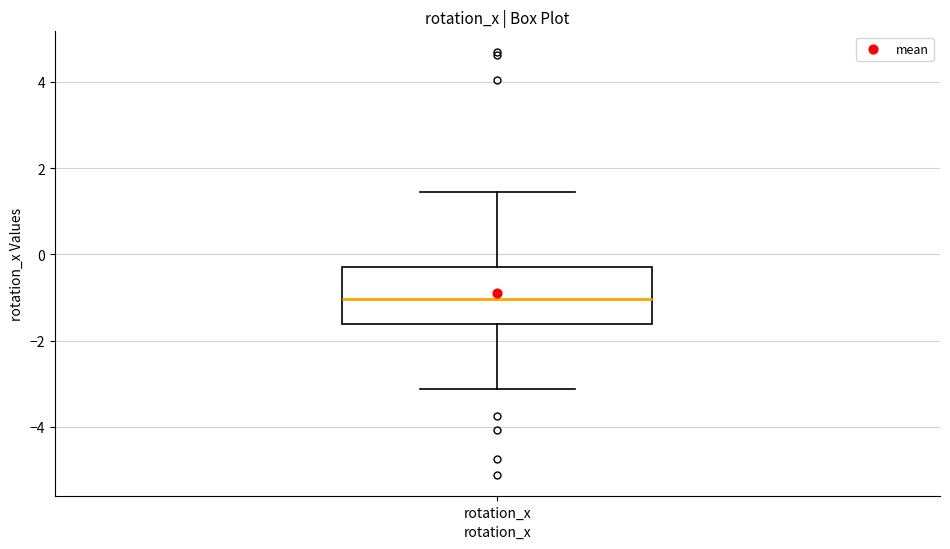

Read this box plot against the y-axis: the position of the median line, the range covered by the box, and the ends of both whiskers. The values are not printed on the chart, so give them approximately, as read against the axis.

median -1.0, box -1.6 to -0.2, whiskers -3.2 to 1.4